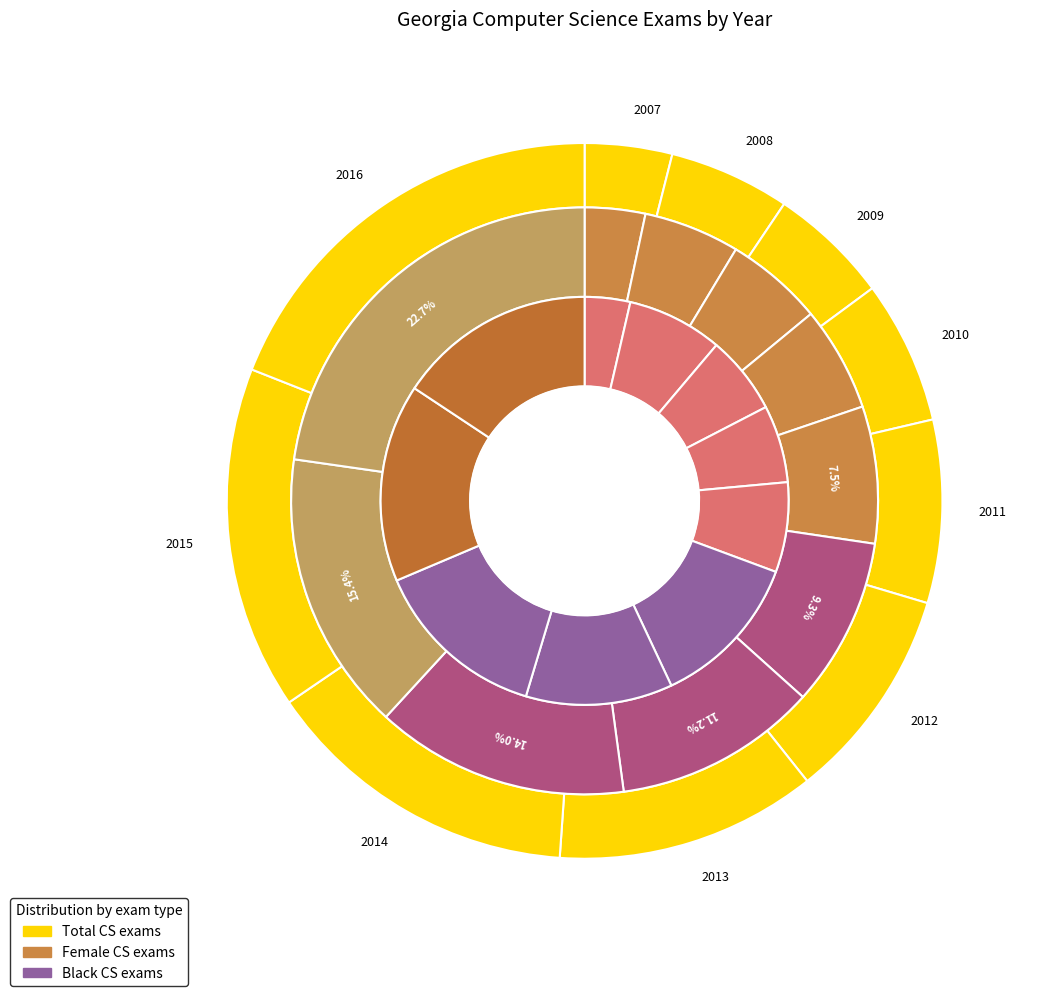

How many segments does this pie chart have?

10